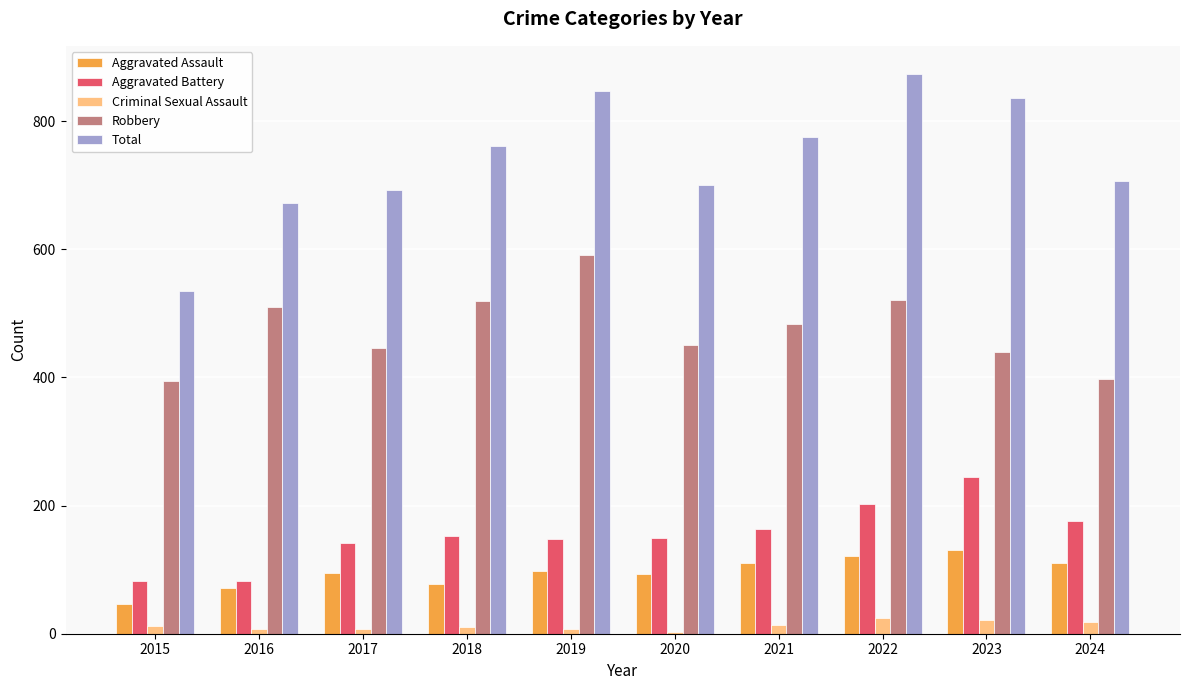

What are all the series names shown in the legend?

Aggravated Assault, Aggravated Battery, Criminal Sexual Assault, Robbery, Total